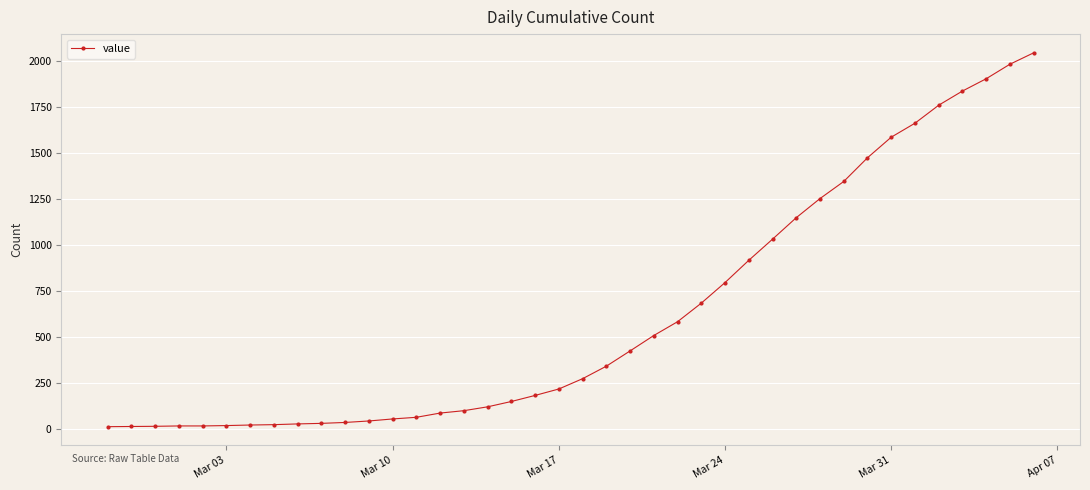

What is the difference between the maximum and minimum values?

2034